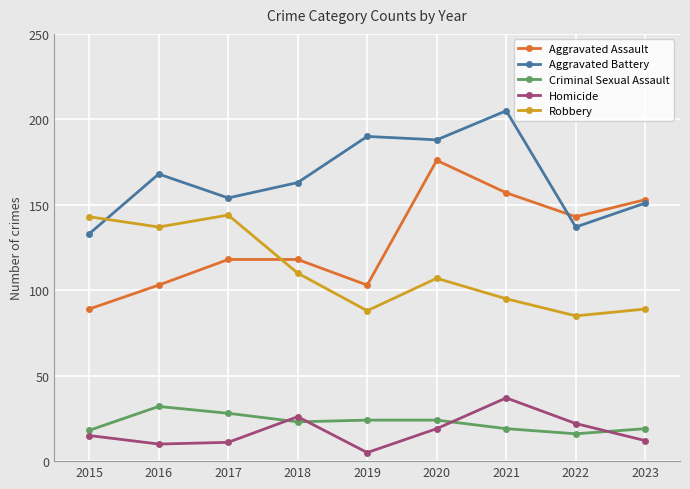

What is the spread (max minus min) of values at 2017?

143